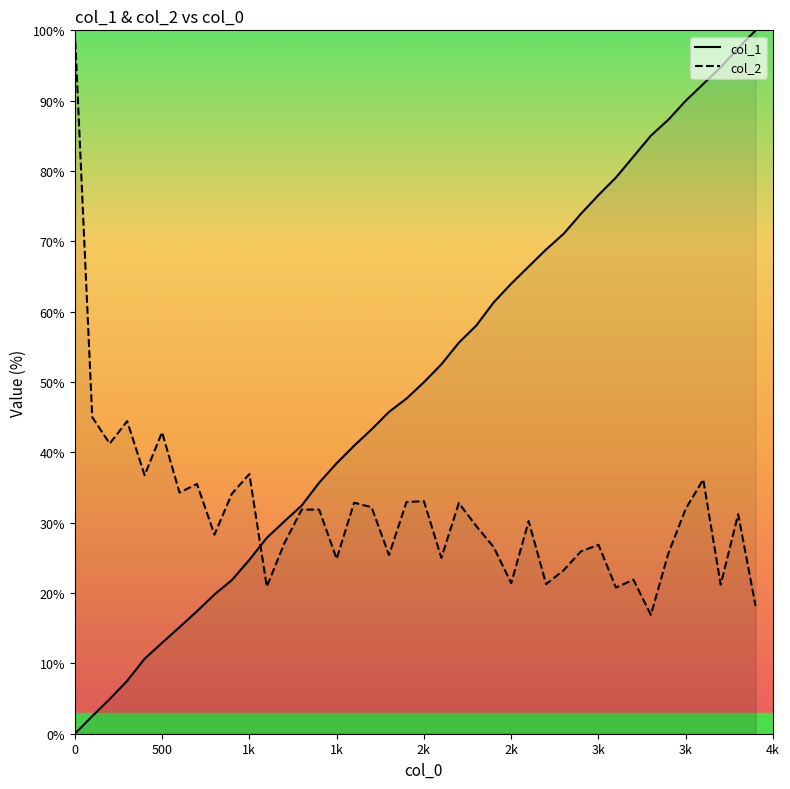

Is it true that col_1 equals 66.4 at 2600?

True